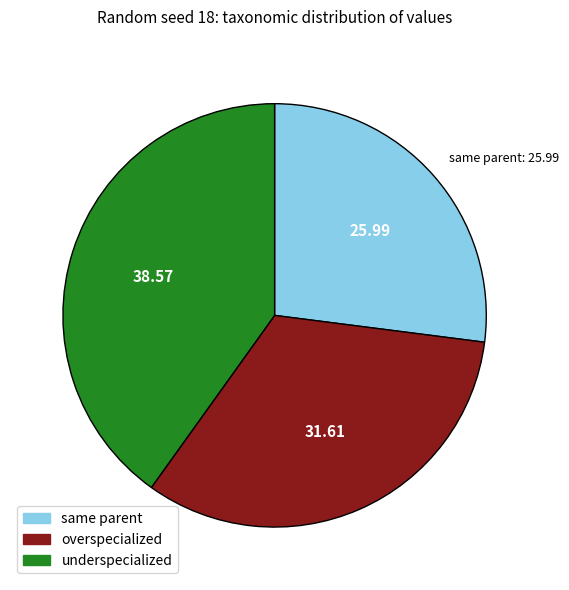

Does overspecialized represent more than half of the total?

No